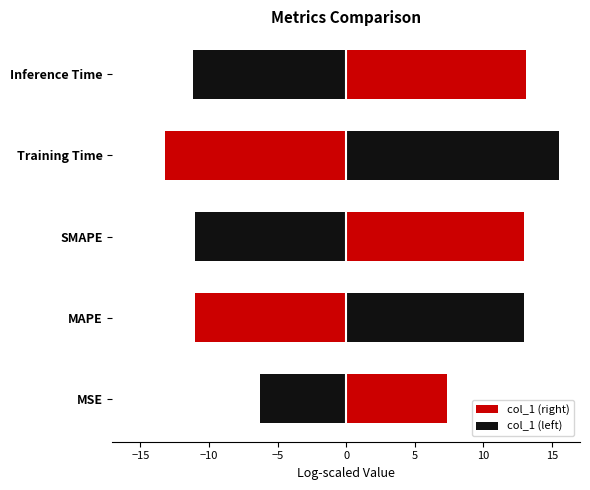

What is the value of the 1st bar from the left?

7.4